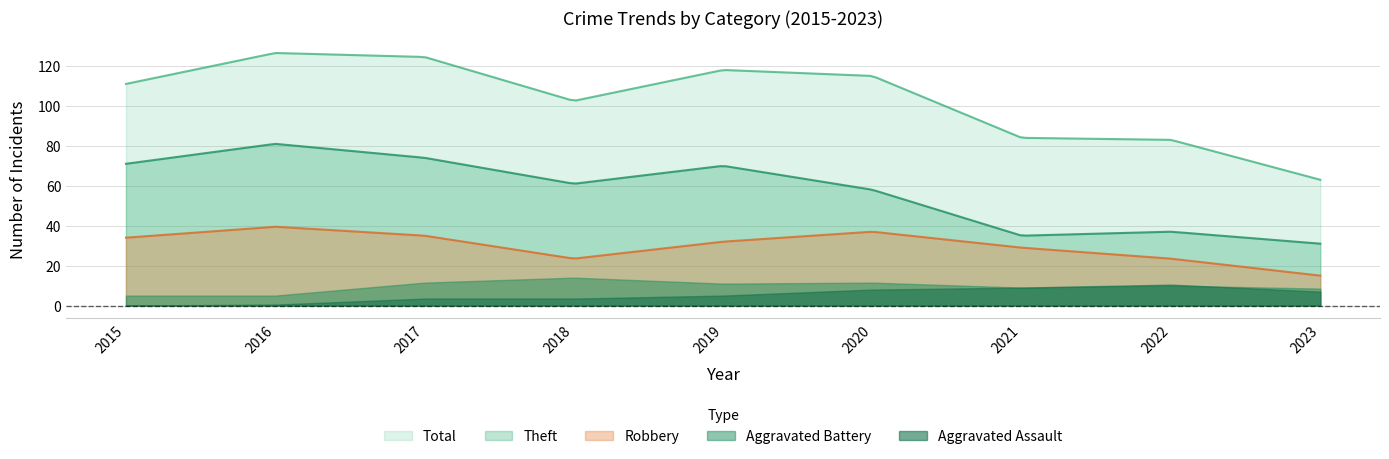

Which series has the largest range (max minus min)?

Total